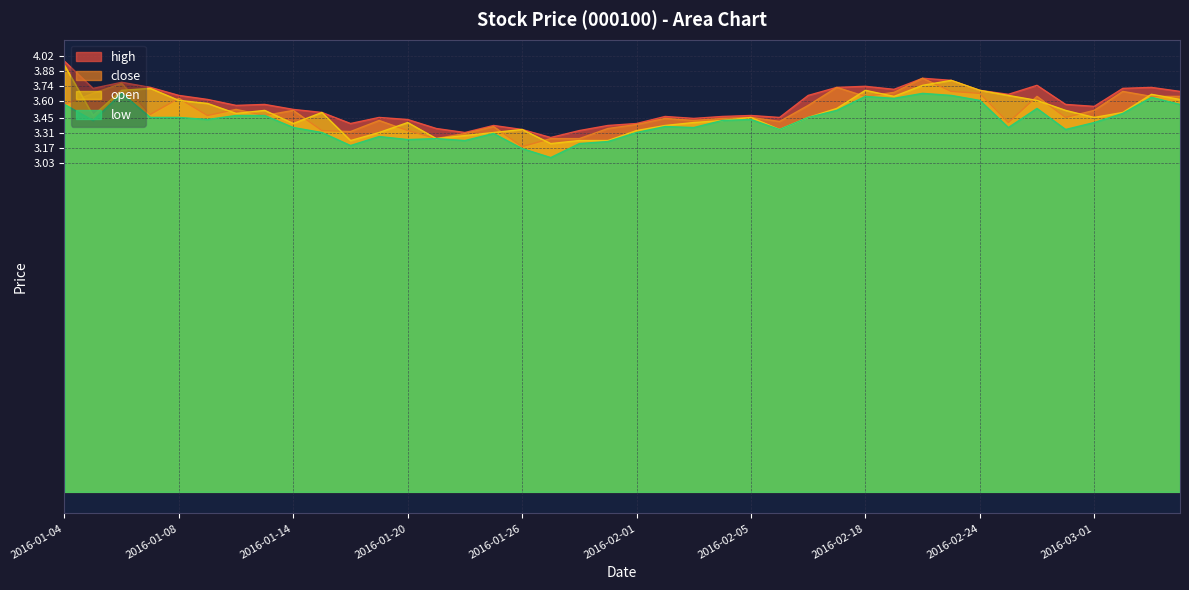

Which category has the highest value in the close series?

2016-02-22